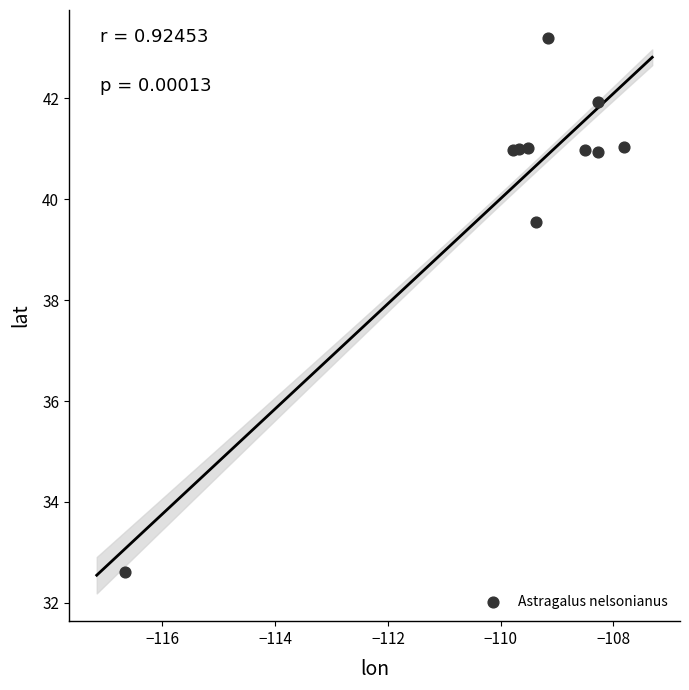

What is the average Y value?

40.3